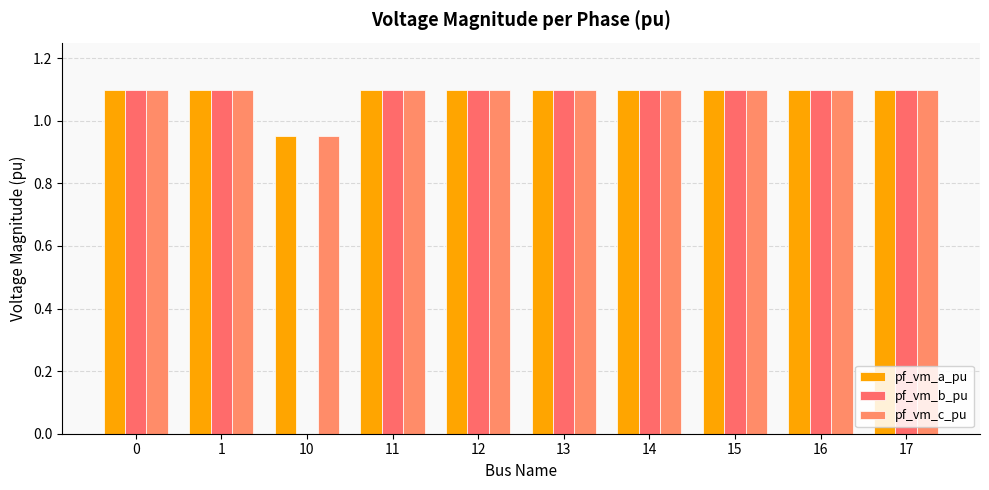

How many data points does each series have?

10